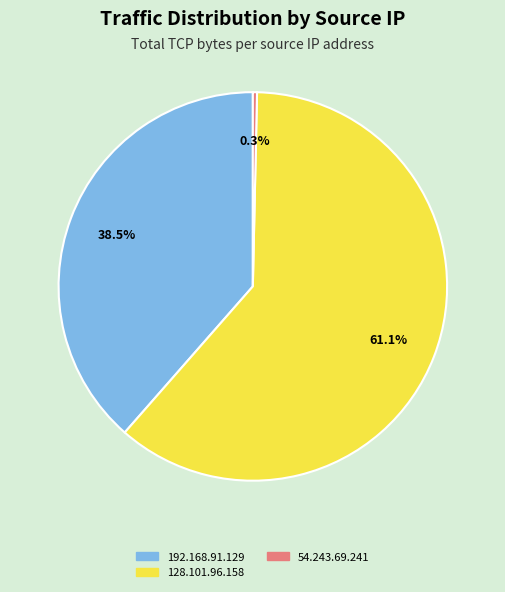

Which has a higher value, 128.101.96.158 or 192.168.91.129?

128.101.96.158